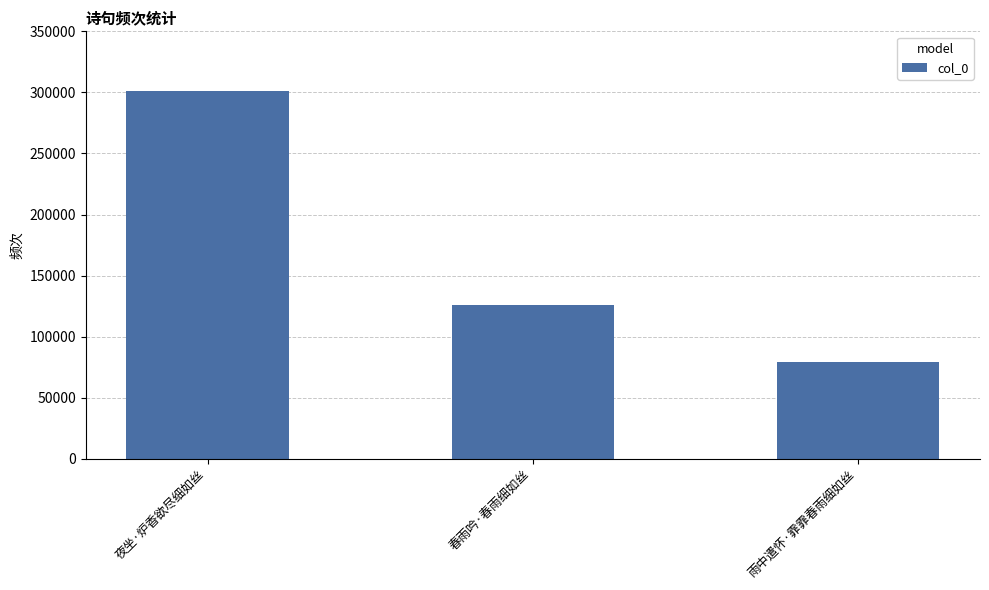

Where is the data nearest to the value 190381?

春雨吟·春雨细如丝